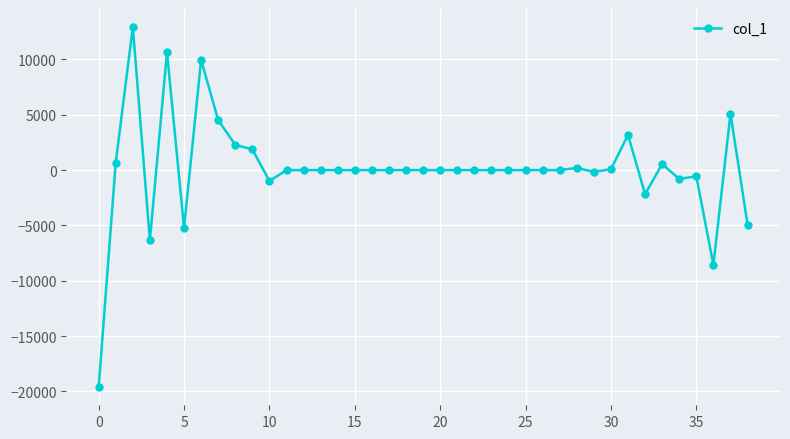

Count the number of data series in this chart.

1